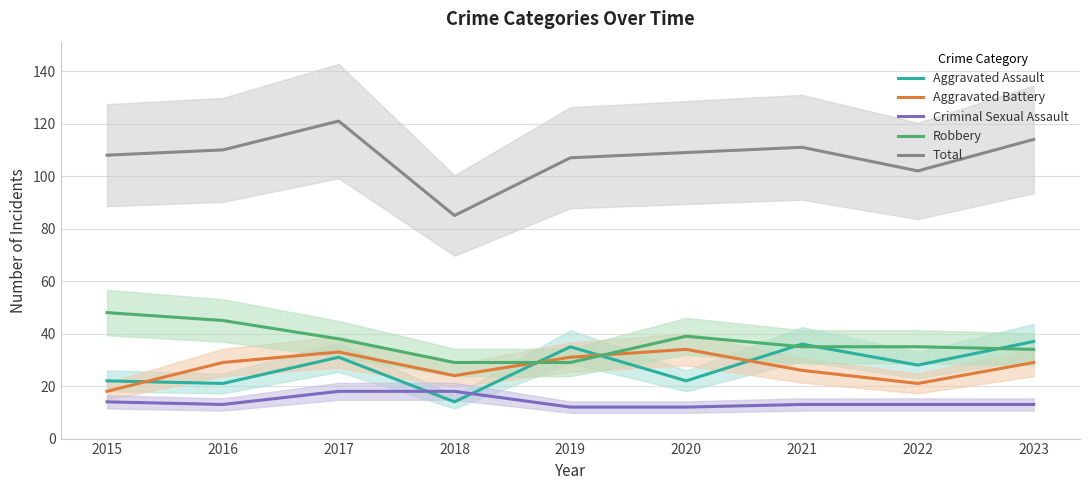

Where is the first local maximum for Robbery?

2020